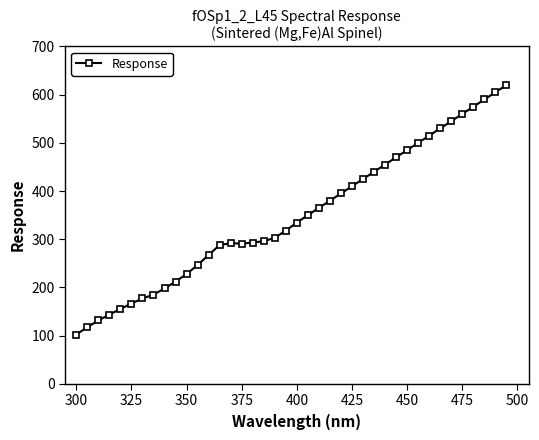

What is the minimum value shown in the chart?

102.2